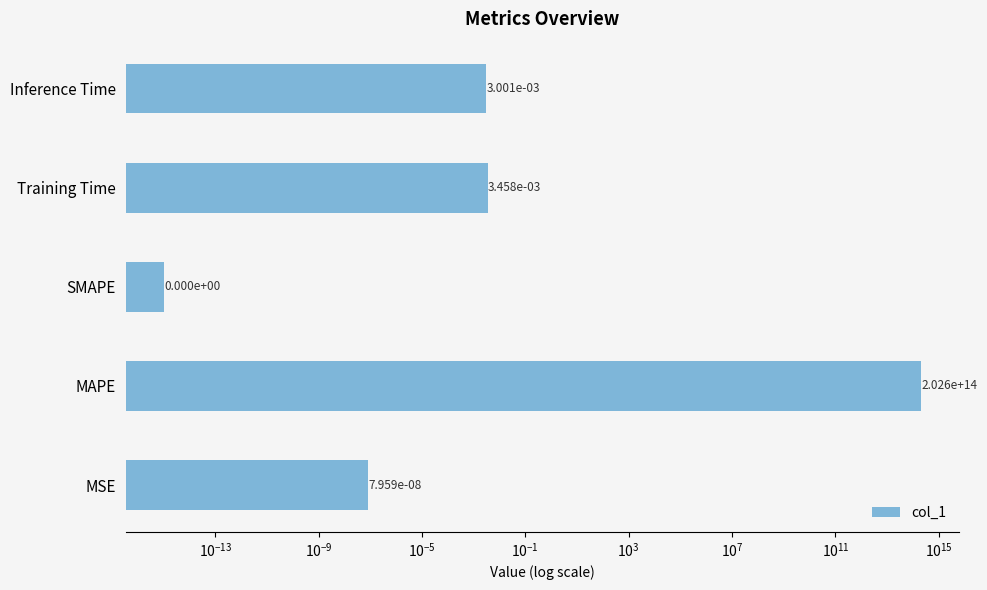

Reading left to right, list all the values displayed in this chart.

0.0	202561800762203.2	0.0	0.0	0.0